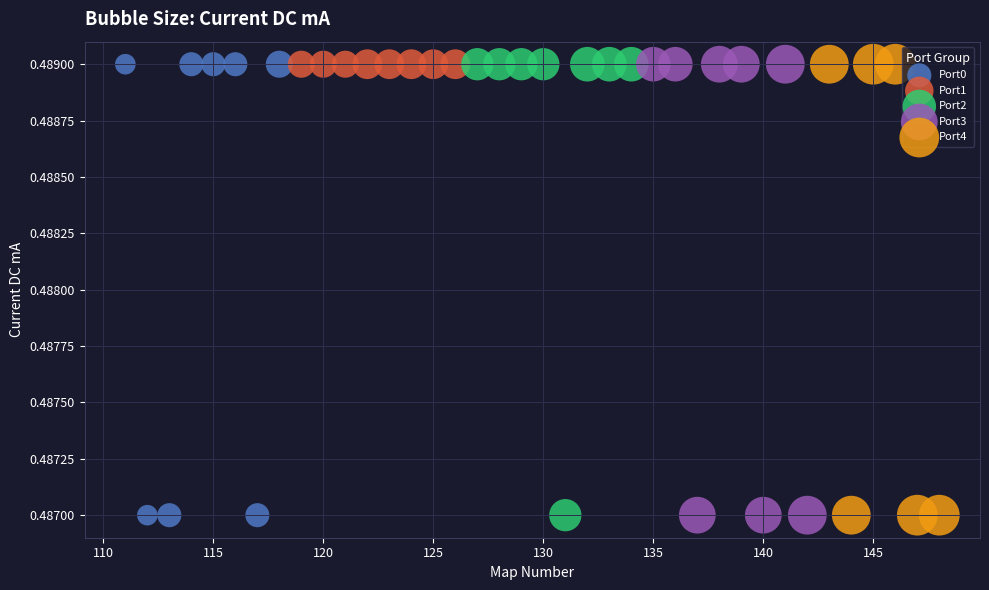

What are all the series names shown in the legend?

Port0, Port1, Port2, Port3, Port4